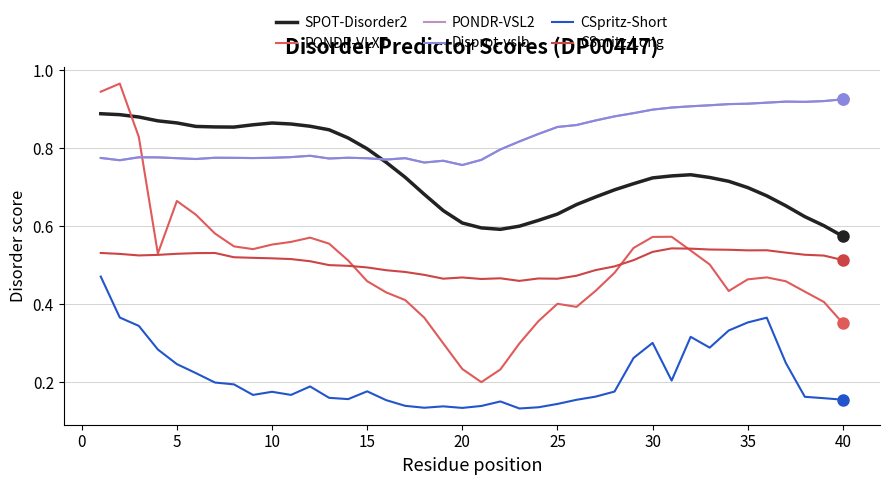

True or false: PONDR-VLXT and CSpritz-Short intersect in this chart.

False